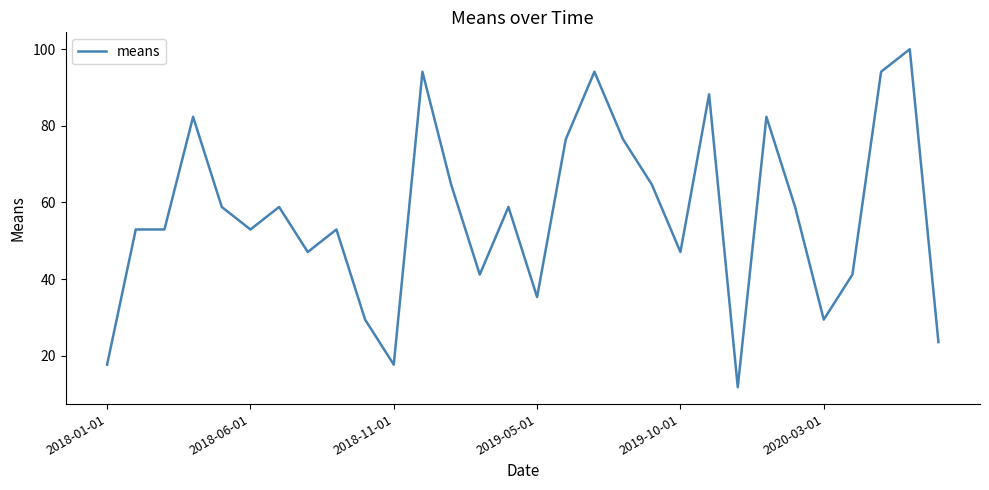

What is the greatest value displayed?

100.0